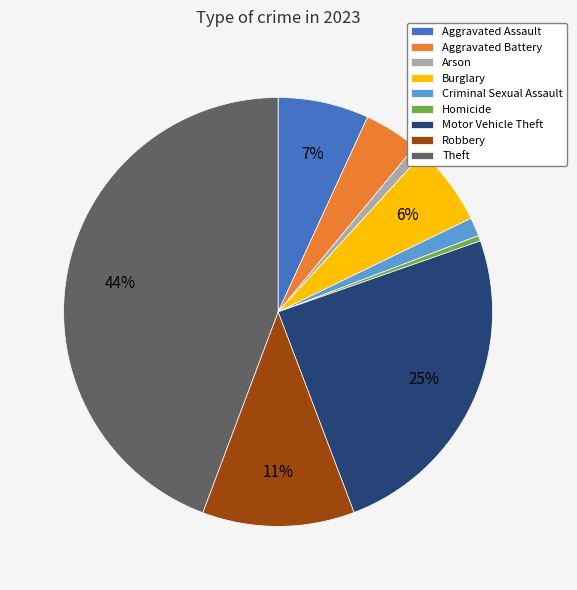

To the nearest percent, what is the difference between the Arson and Aggravated Assault slice percentages?

6%